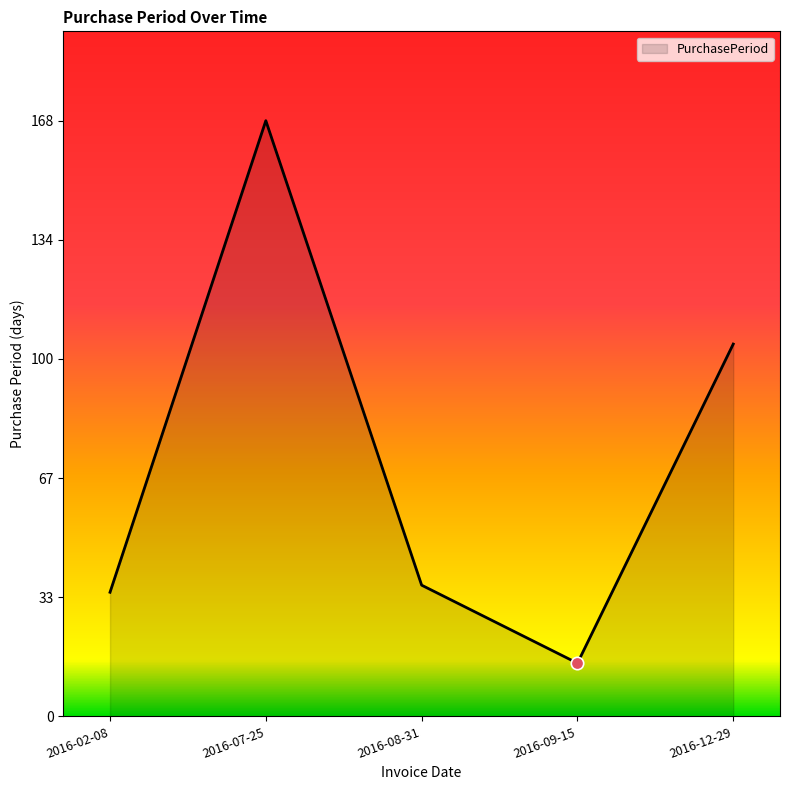

What is the change in value from 2016-02-08 to 2016-09-15?

-20